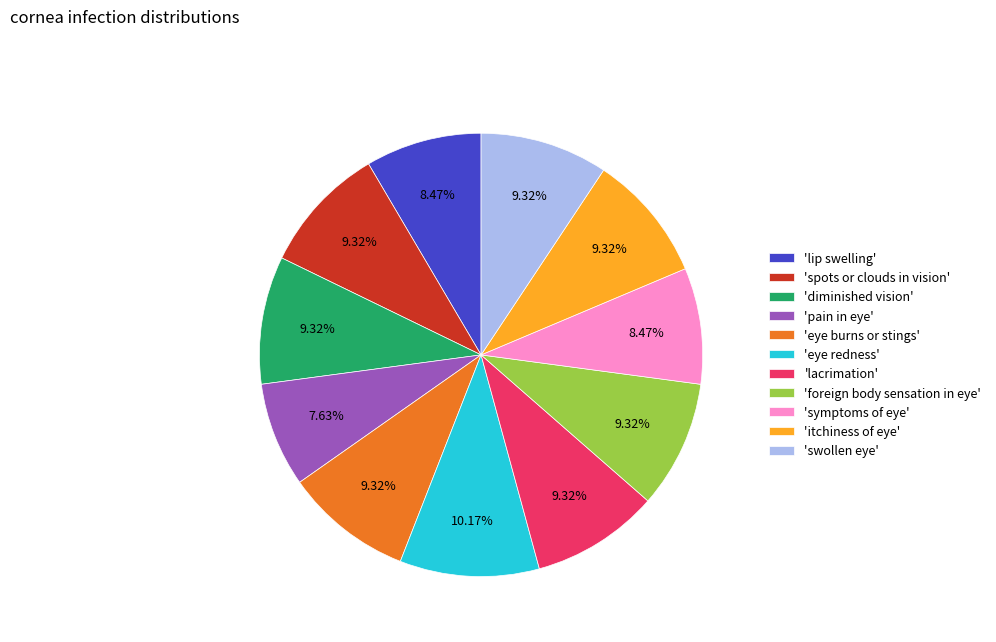

Which has a higher value, 'lip swelling' or 'lacrimation'?

'lacrimation'